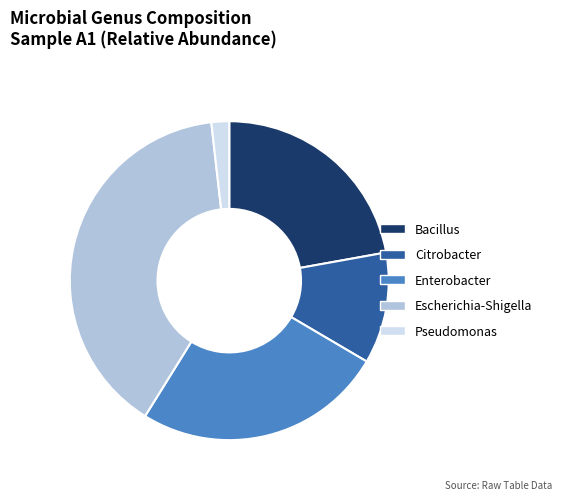

Do Bacillus and Pseudomonas together represent more than half of the pie?

No